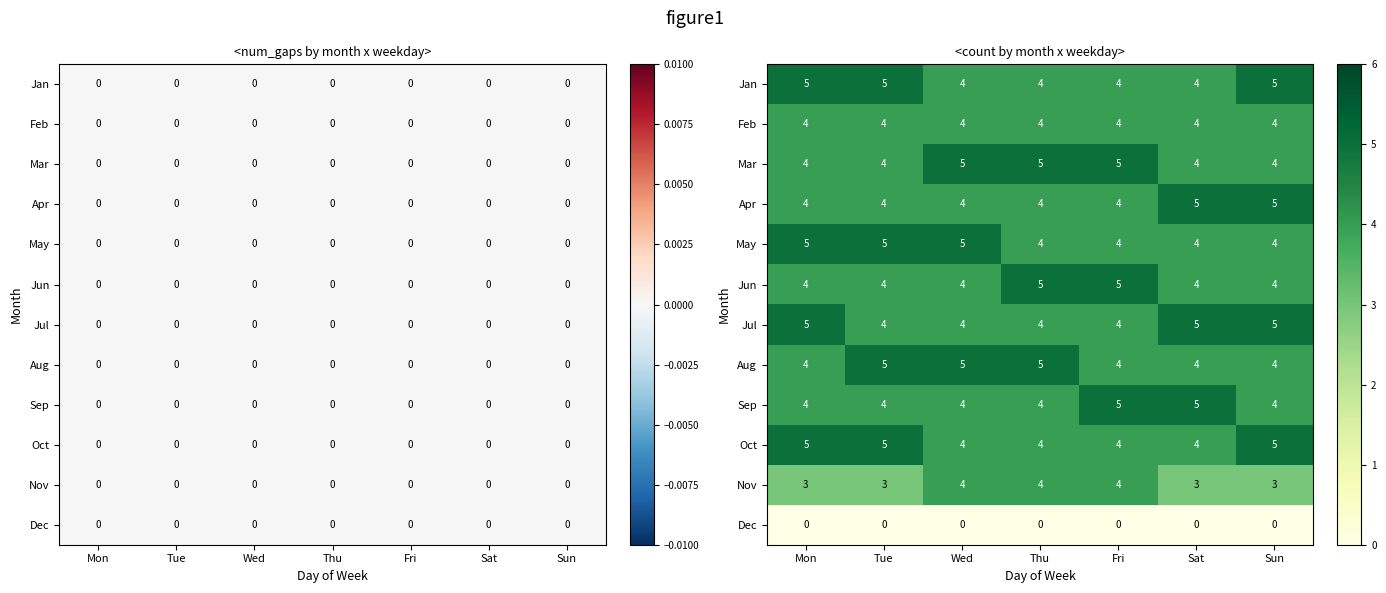

At which category does the chart reach its peak across all series?

Mon